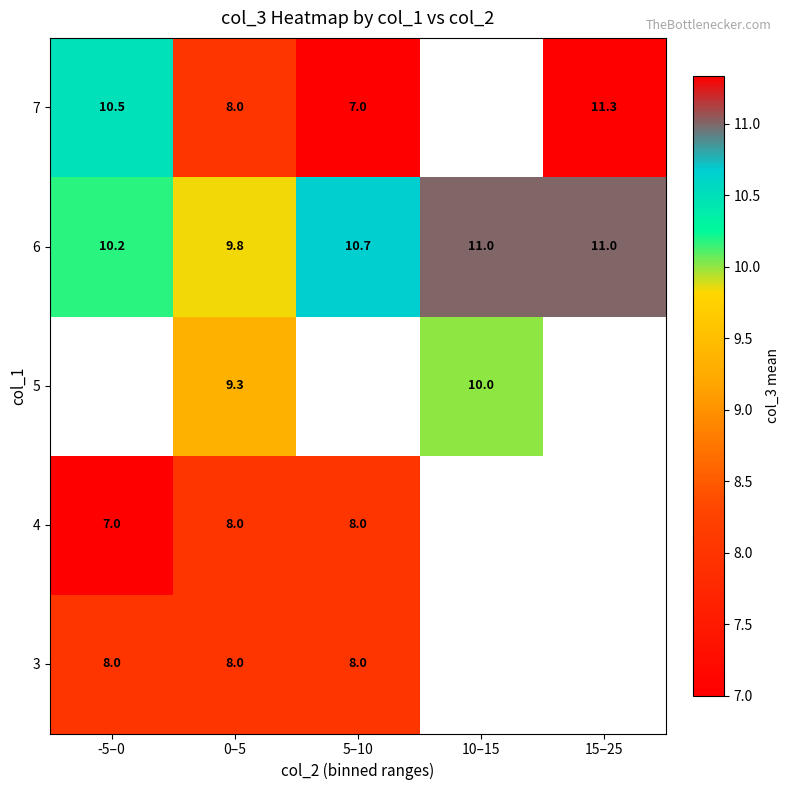

The 5 series shows 16.9 at 10–15. True or false?

False